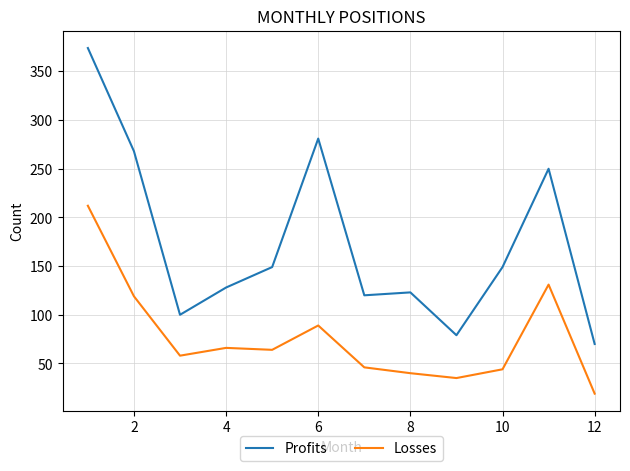

Rank the series by their average value, from highest to lowest.

Profits, Losses